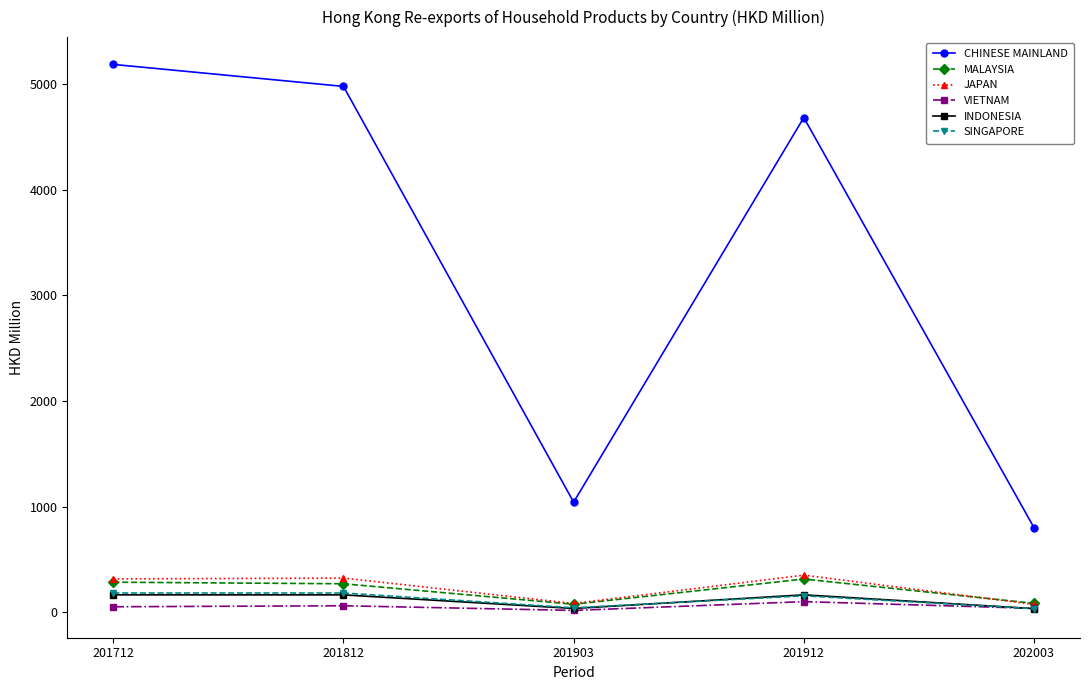

Which series has the largest total across all categories?

CHINESE MAINLAND